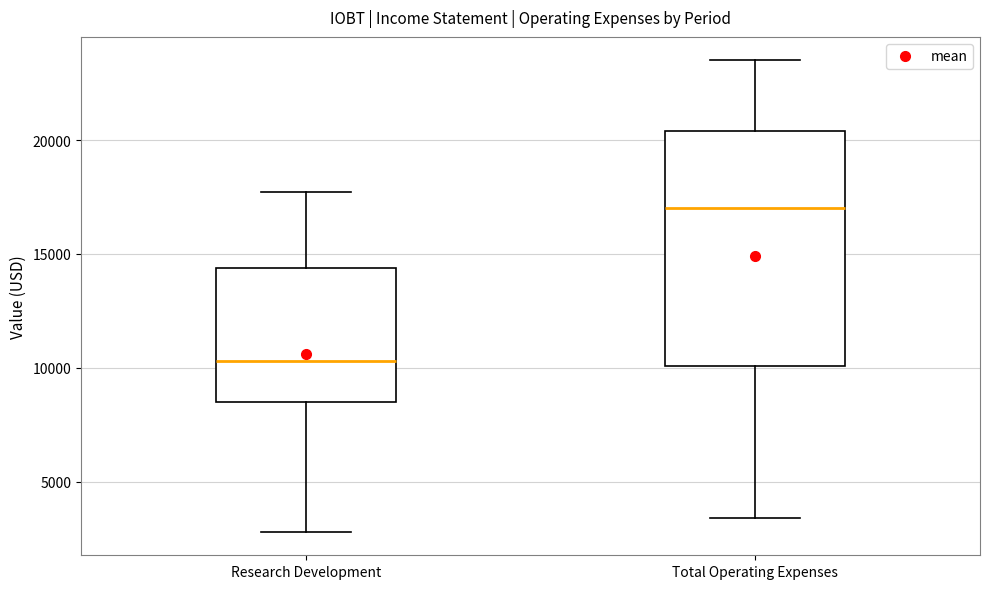

Reading left to right, read every box against the y-axis: the position of its median line, the range the box covers, and the ends of its whiskers. The values are not printed on the chart, so give them approximately, as read against the axis.

Research Development: median 10500, box 8500 to 14500, whiskers 3000 to 17500
Total Operating Expenses: median 17000, box 10000 to 20500, whiskers 3500 to 23500